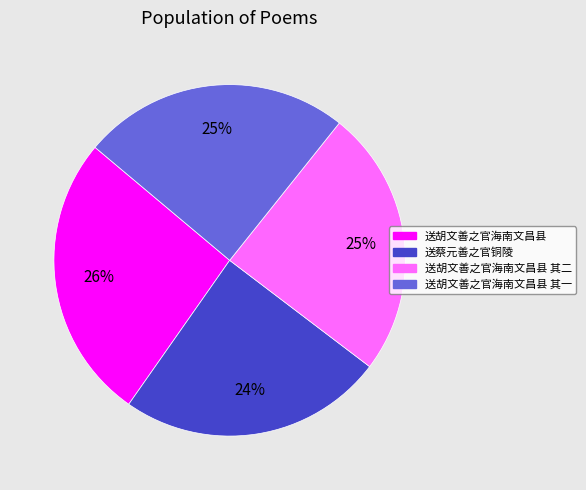

Is there a majority slice in this chart?

No